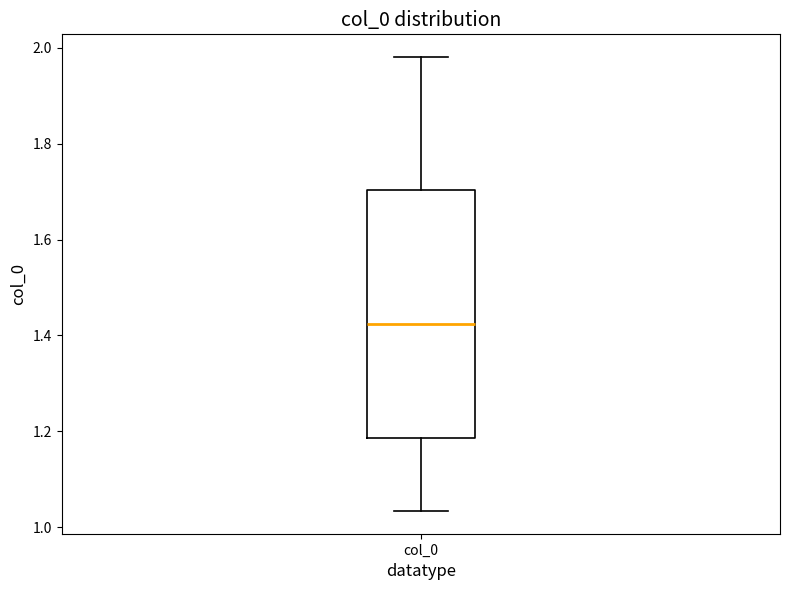

Read this box plot against the y-axis: the position of the median line, the range covered by the box, and the ends of both whiskers. The values are not printed on the chart, so give them approximately, as read against the axis.

median 1.42, box 1.18 to 1.70, whiskers 1.04 to 1.98